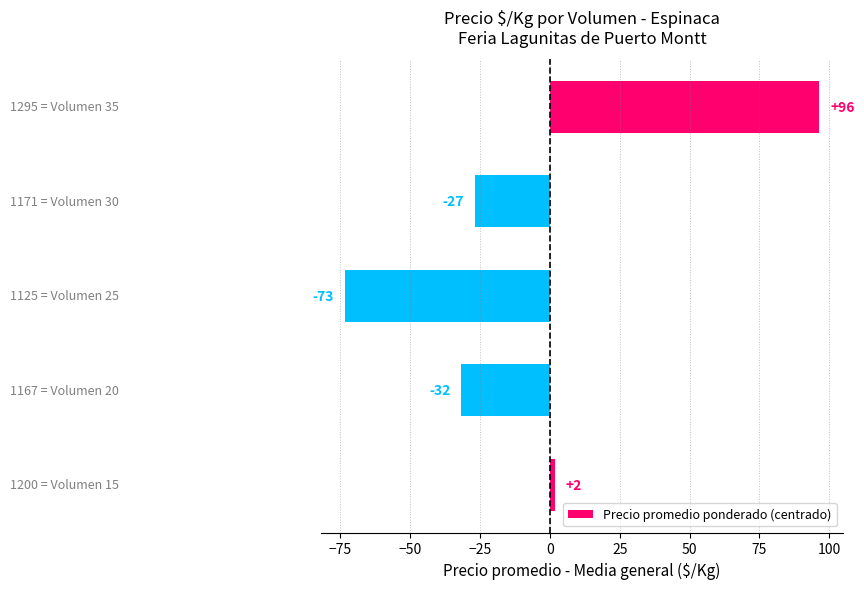

What is the average value?

-6.8